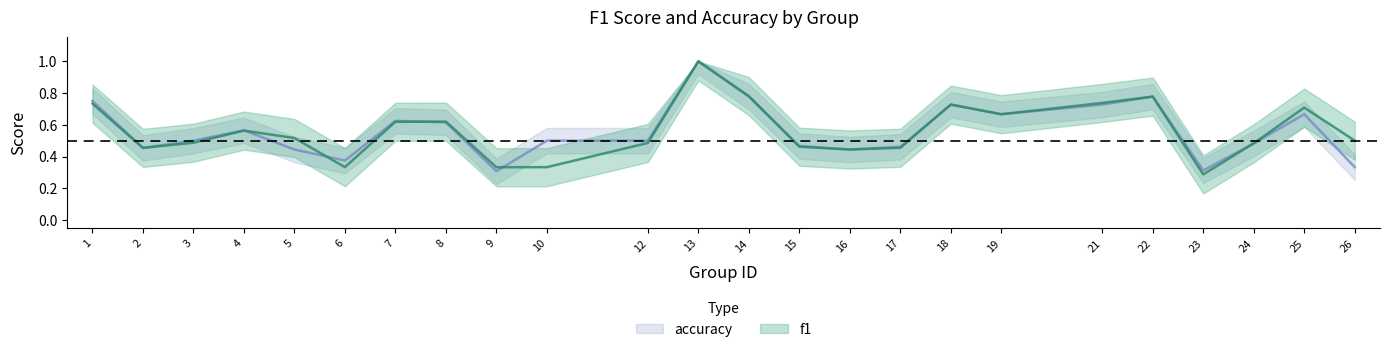

What is the difference between the maximum and second lowest values in the f1 series?

0.7